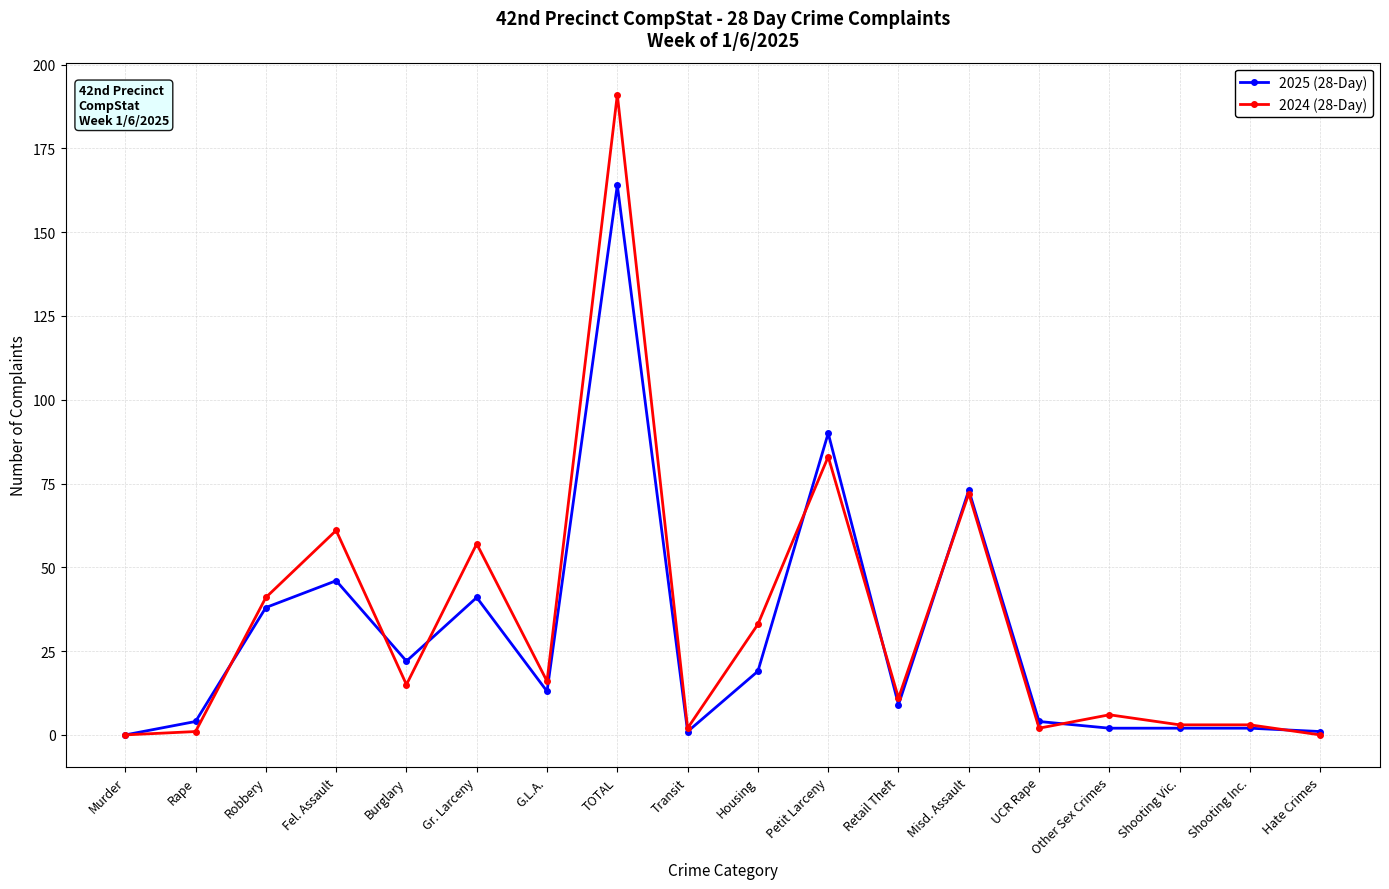

Does the chart display data point markers on the line(s)?

Yes